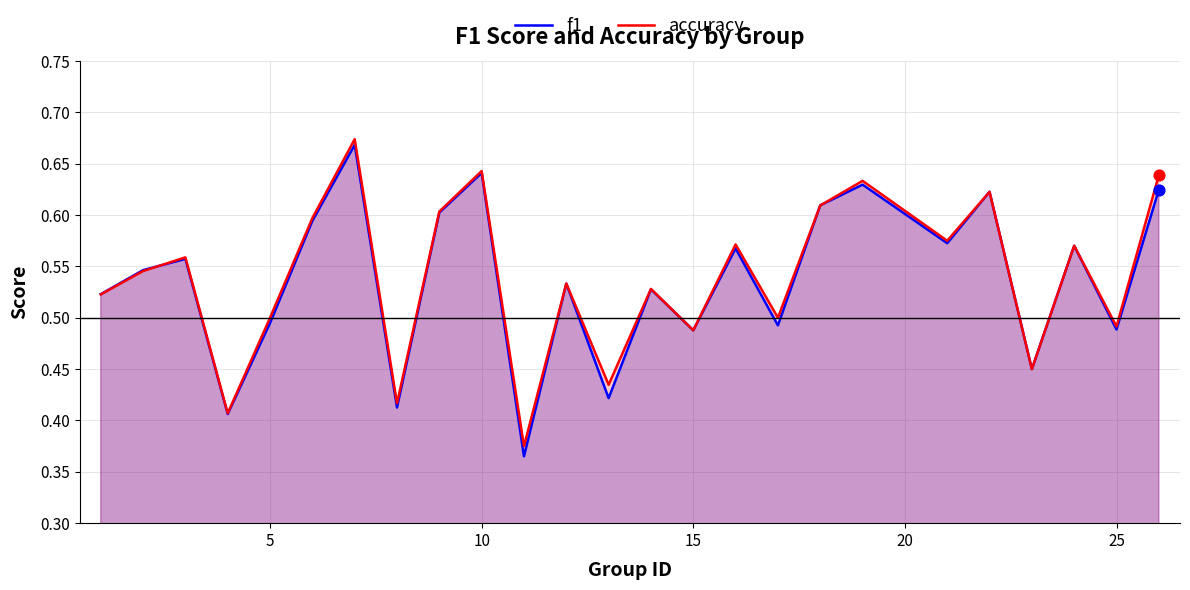

Which series has the widest spread of values?

f1